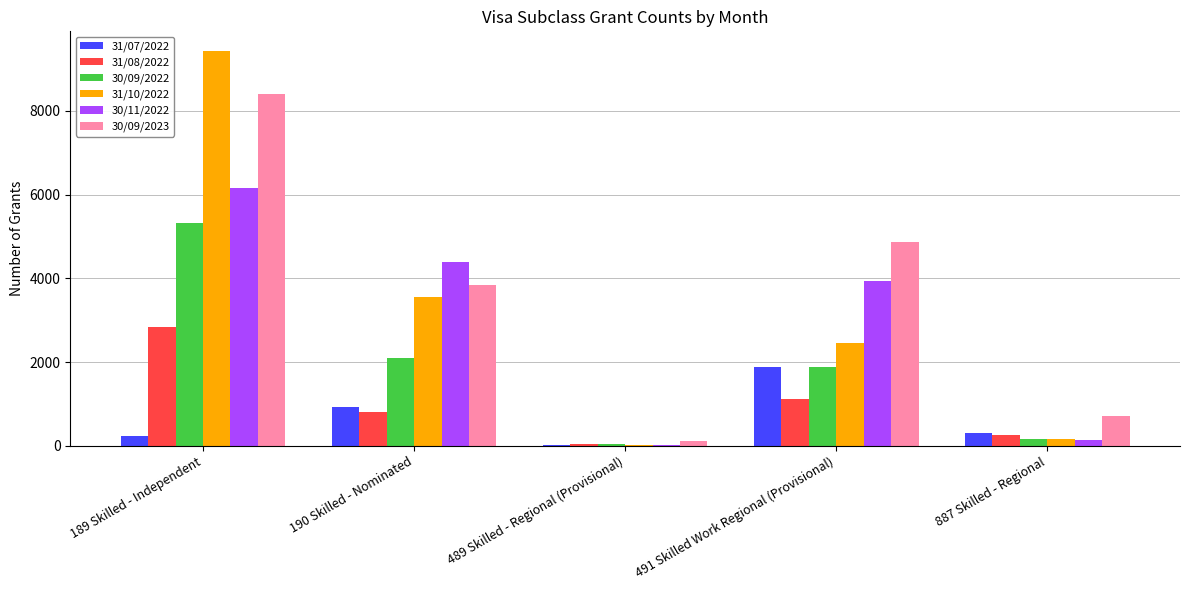

Where does the 30/11/2022 series first go above 3945?

189 Skilled - Independent